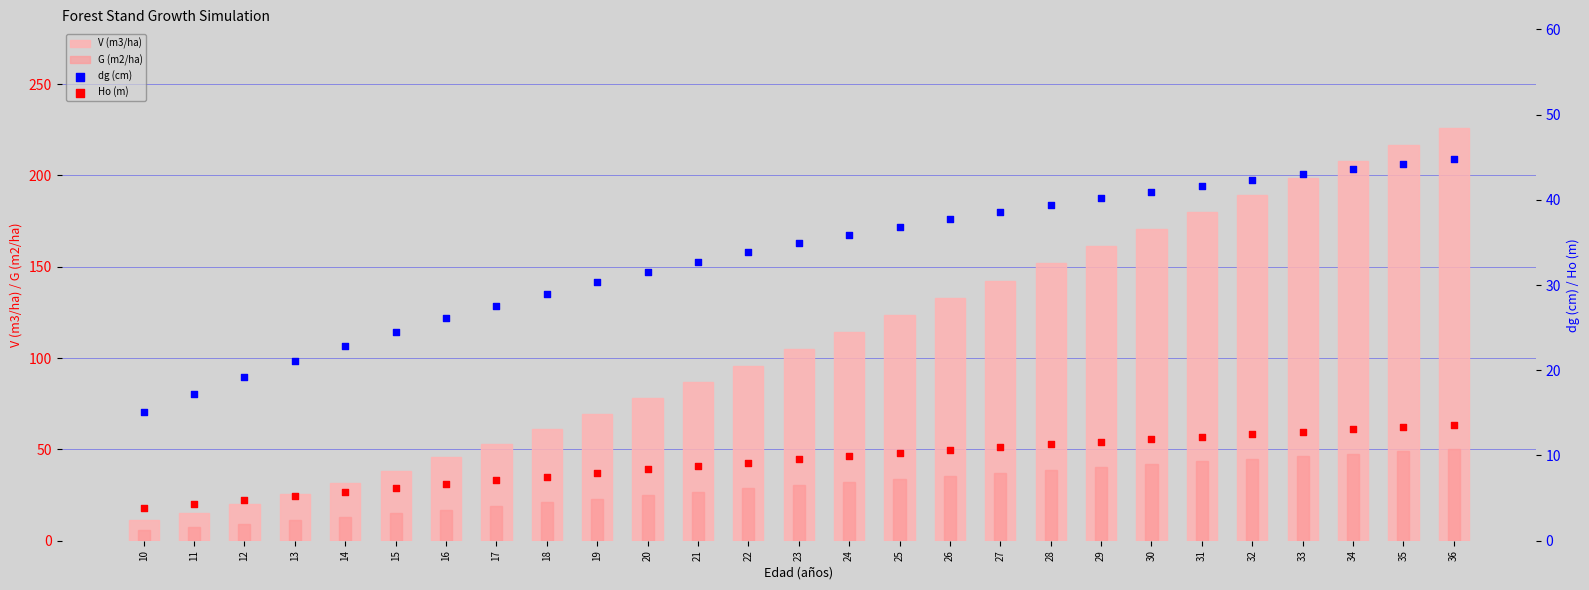

Which series has the largest total across all categories?

V (m3/ha)